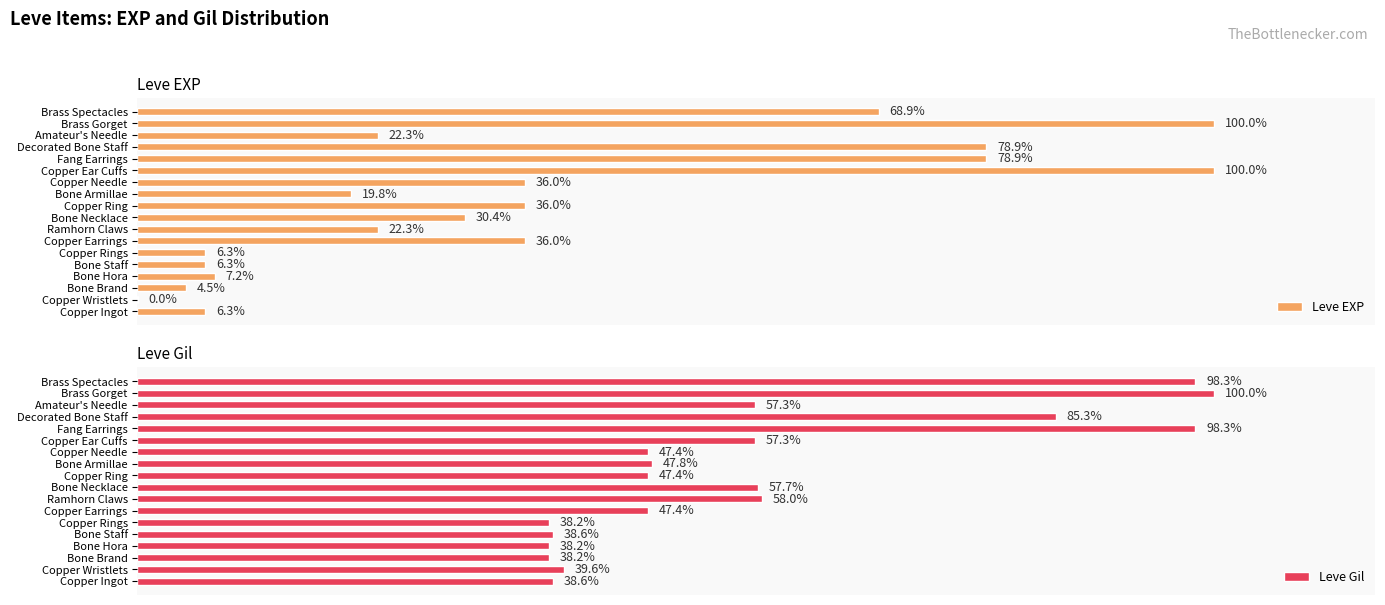

Where is Leve Gil nearest to the value 69?

Ramhorn Claws